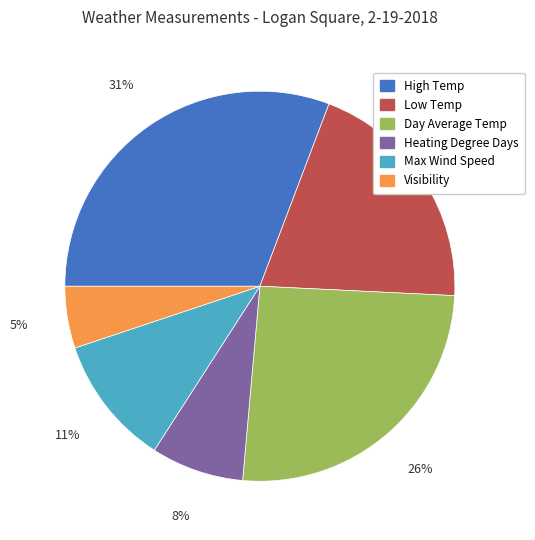

What is the smallest slice in the pie chart?

Visibility